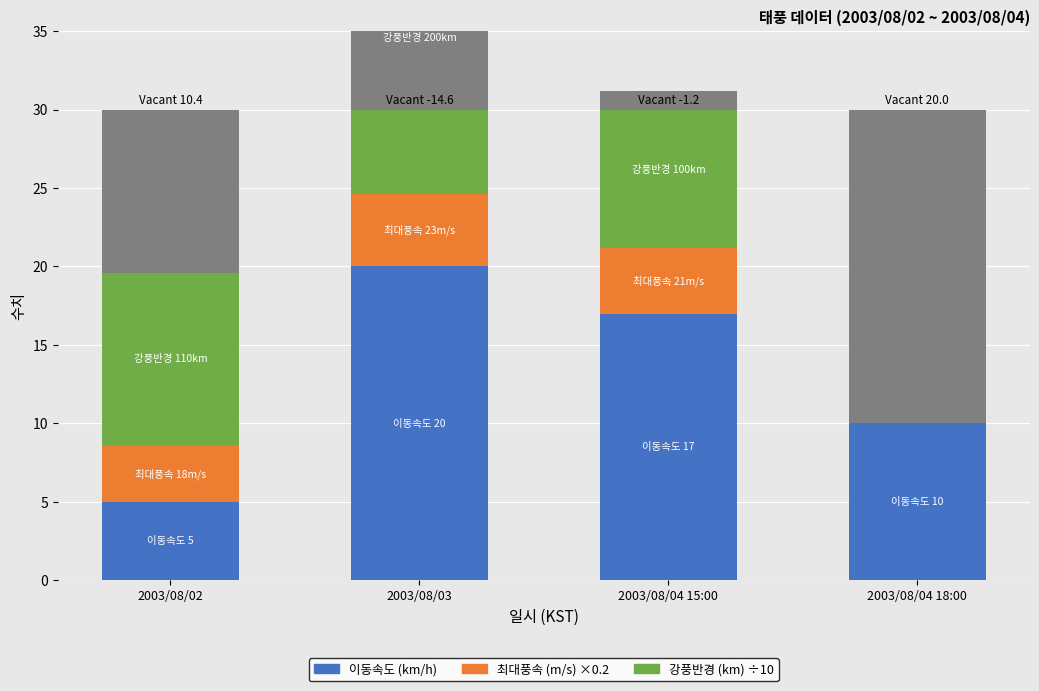

Count the 이동속도 (km/h) values in the range 10 to 20.

3